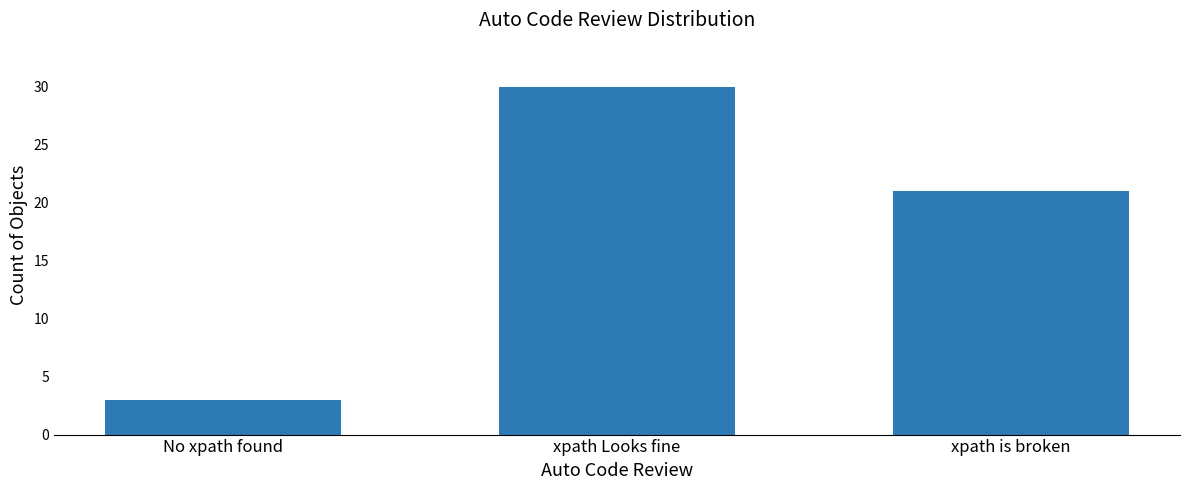

Where is the data nearest to the value 16?

xpath is broken